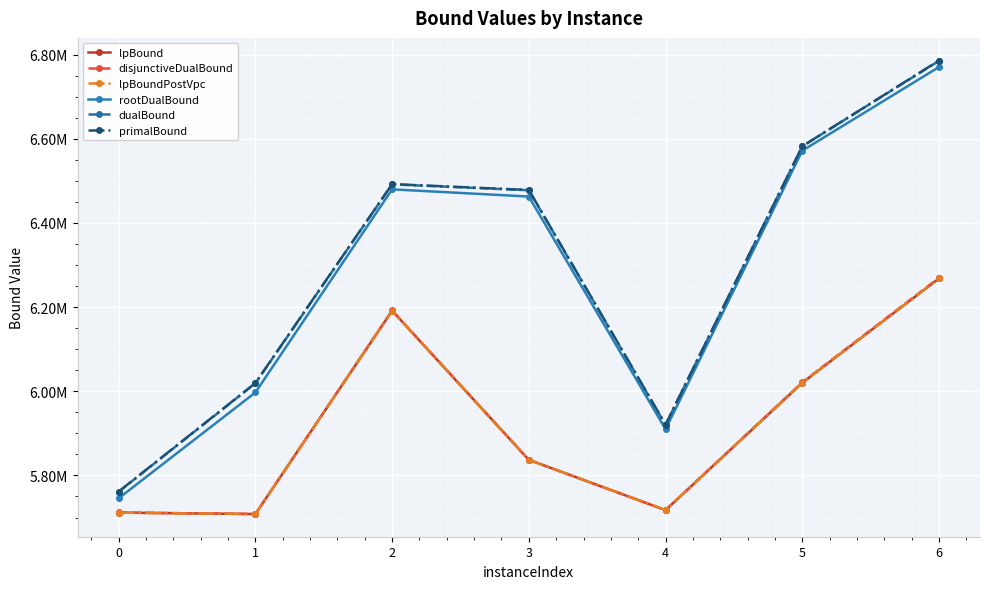

Does the chart have visible grid lines?

Yes